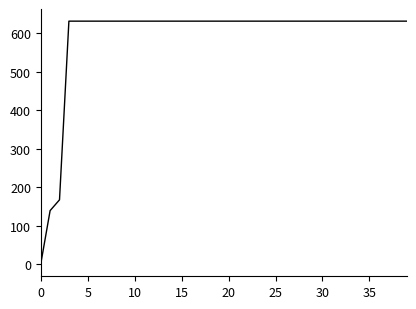

What is the greatest value displayed?

631